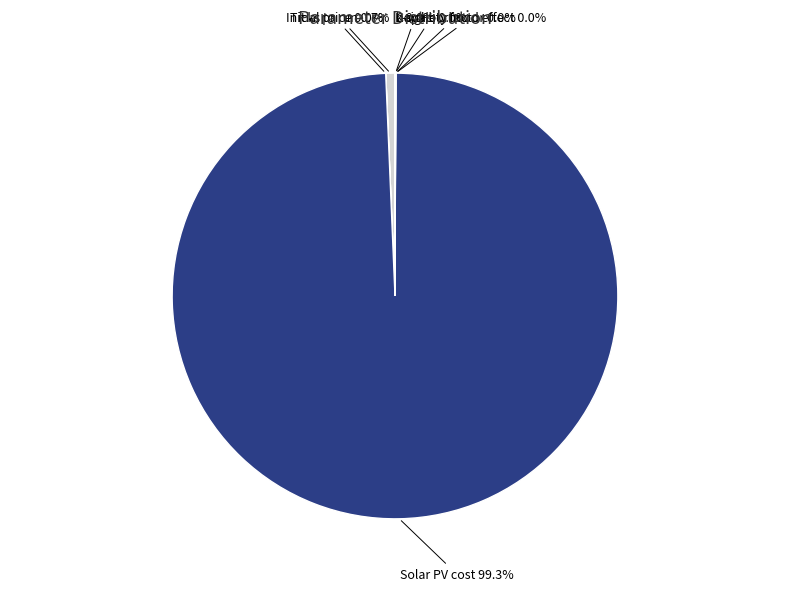

Count the number of slices in the pie.

7